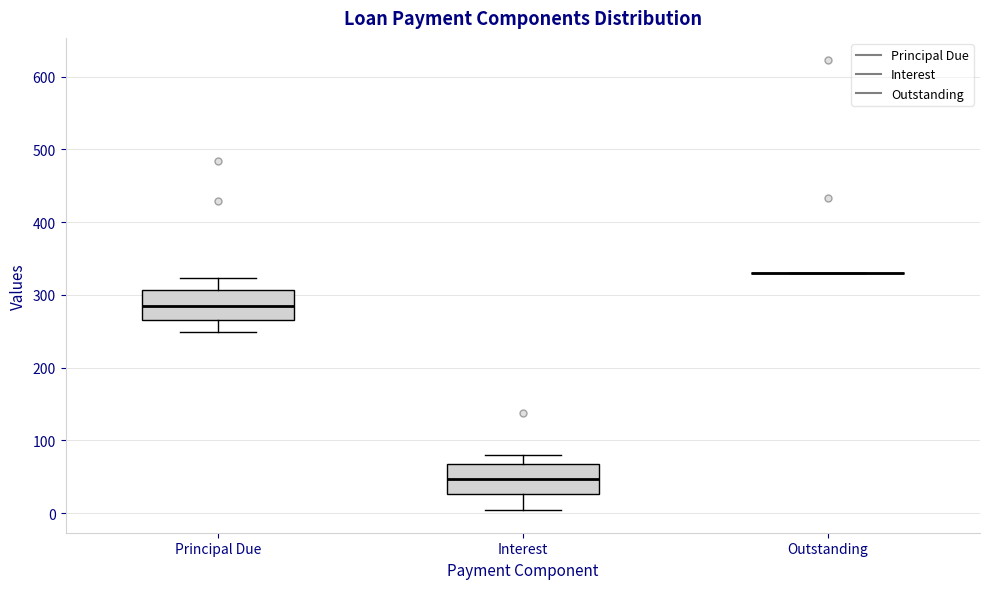

Where is the lower edge of the box for Interest on the y-axis? The values are not printed on the chart, so give them approximately, as read against the axis.

30